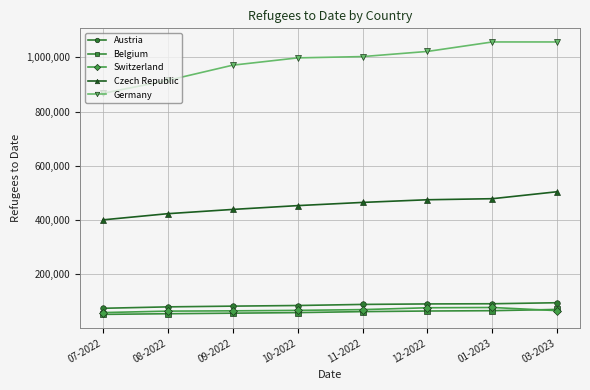

What position from the left is 11-2022?

5